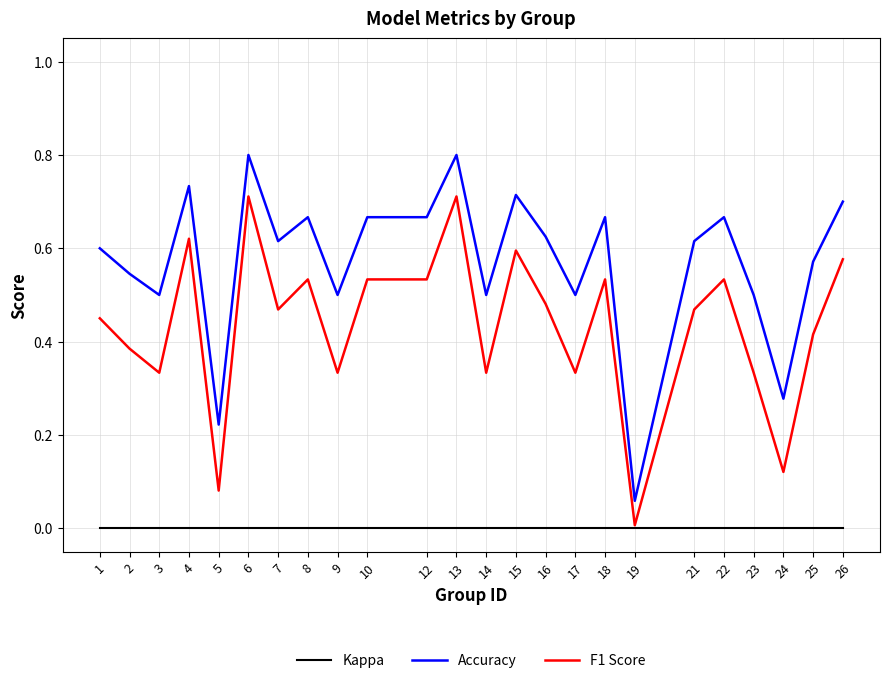

What is the total value across all series at 6?

1.5